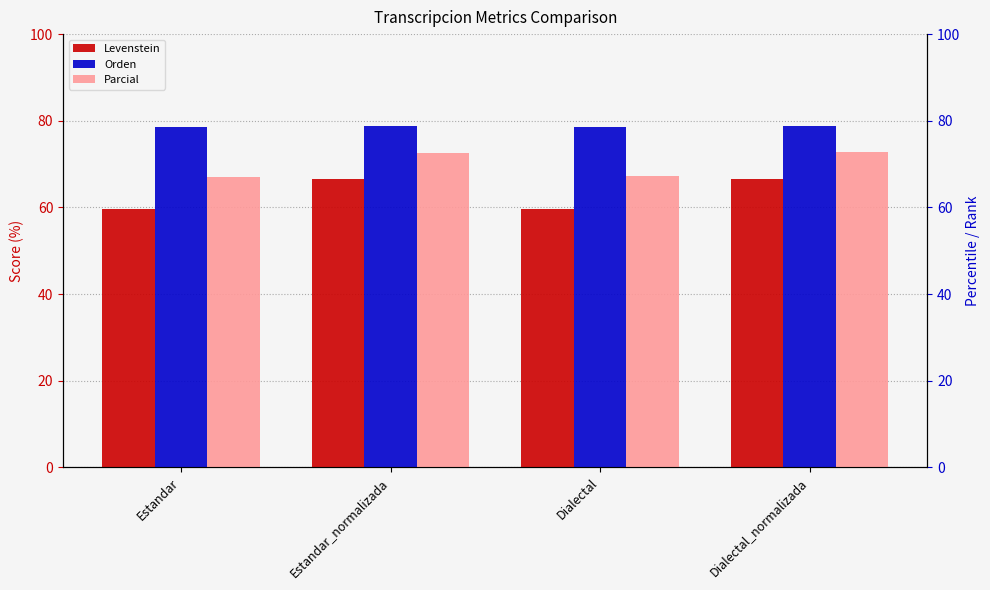

Rank the series by their average value, from highest to lowest.

Orden, Parcial, Levenstein